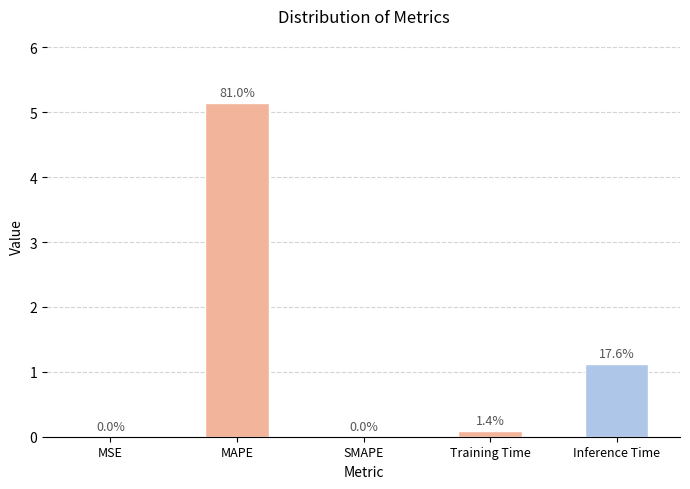

What is the difference between the values at MSE and MAPE?

5.1